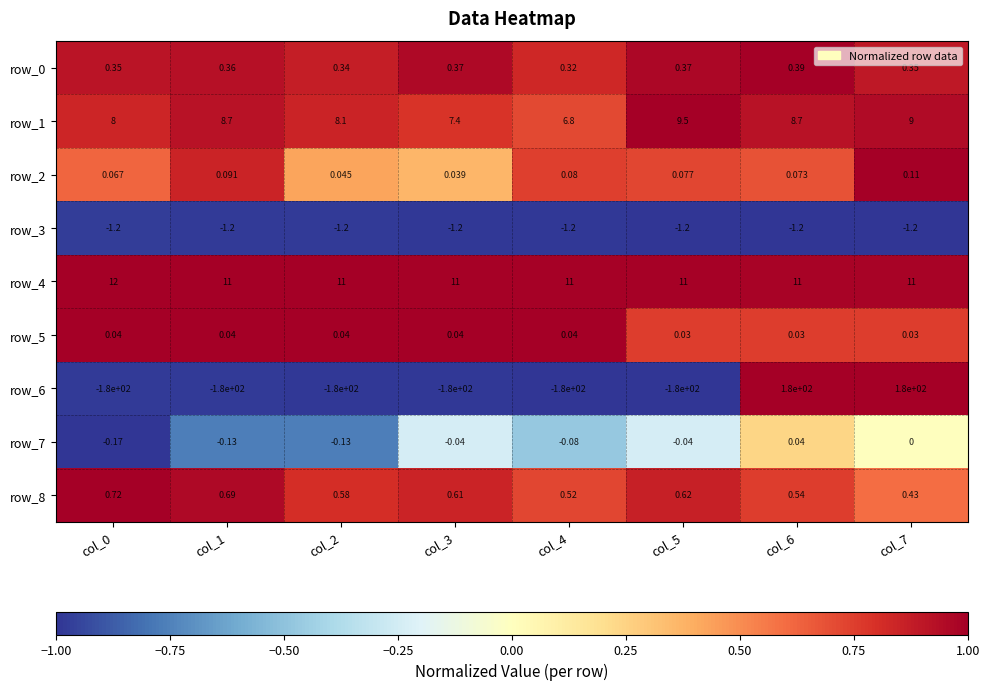

Is the value of row_7 at col_0 greater than the value of row_8 at col_5?

No